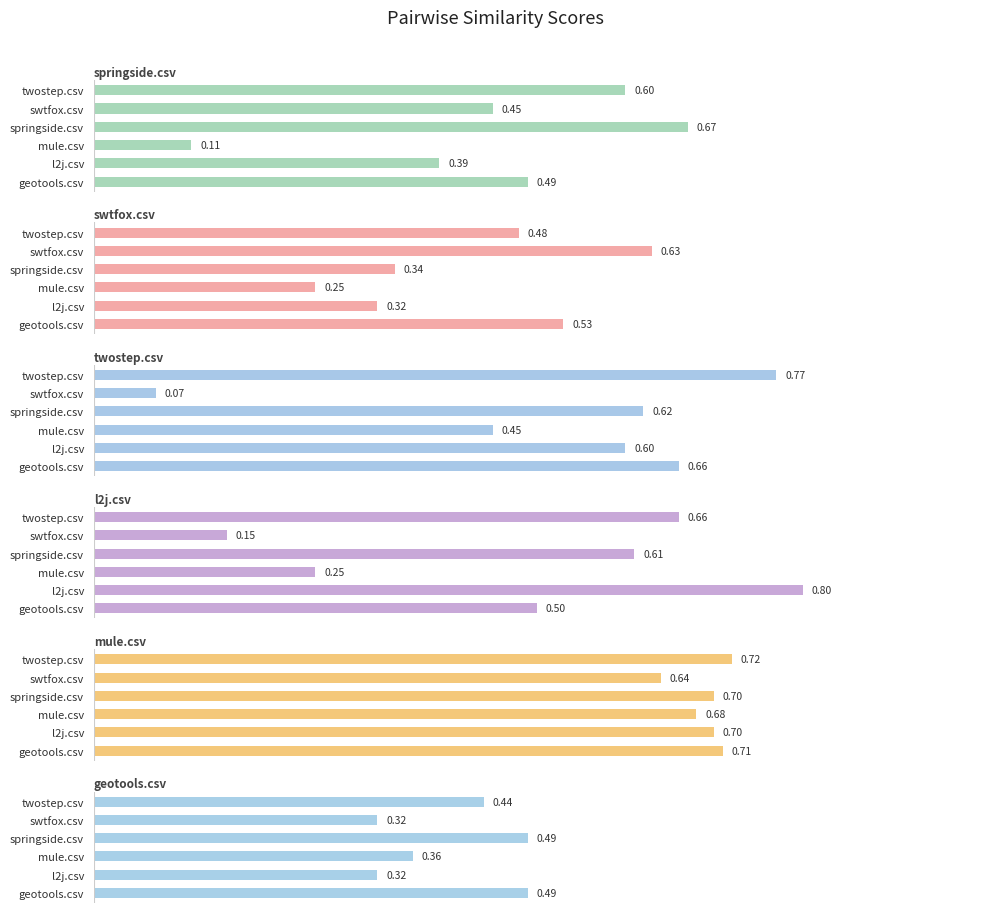

What is the difference between the highest and lowest values at twostep.csv?

0.3